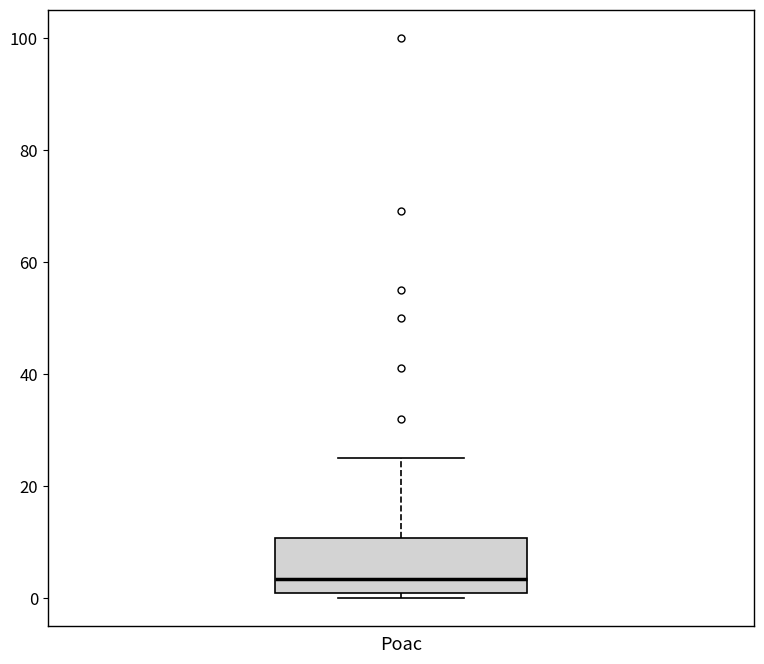

Transcribe this box plot: give where the median line is, the range the box spans, and where the two whiskers end, as read against the y-axis. The values are not printed on the chart, so give them approximately, as read against the axis.

median 4, box 2 to 10, whiskers 0 to 26